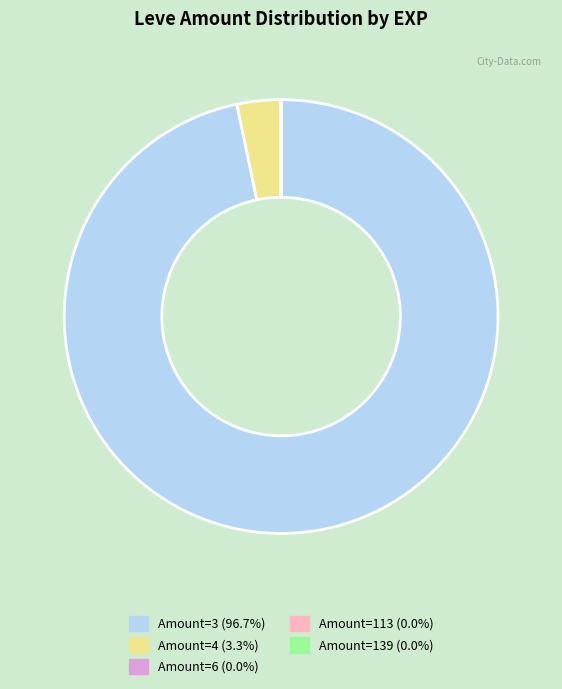

Is there a majority slice in this chart?

Yes